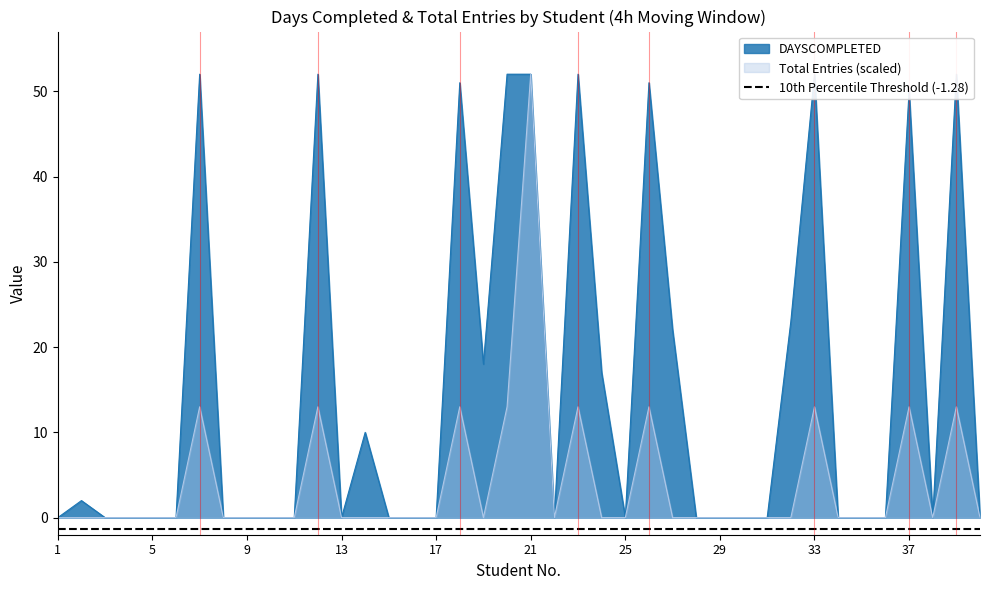

Reading left to right, extract all data points from this chart.

DAYSCOMPLETED: 0	2	0	0	0	0	52	0	0	0	0	52	0	10	0	0	0	51	18	52	52	0	52	17	0	51	22	0	0	0	0	23	52	0	0	0	50	0	52	0
Total Entries: 0	0	0	0	0	0	13	0	0	0	0	13	0	0	0	0	0	13	0	13	52	0	13	0	0	13	0	0	0	0	0	0	13	0	0	0	13	0	13	0